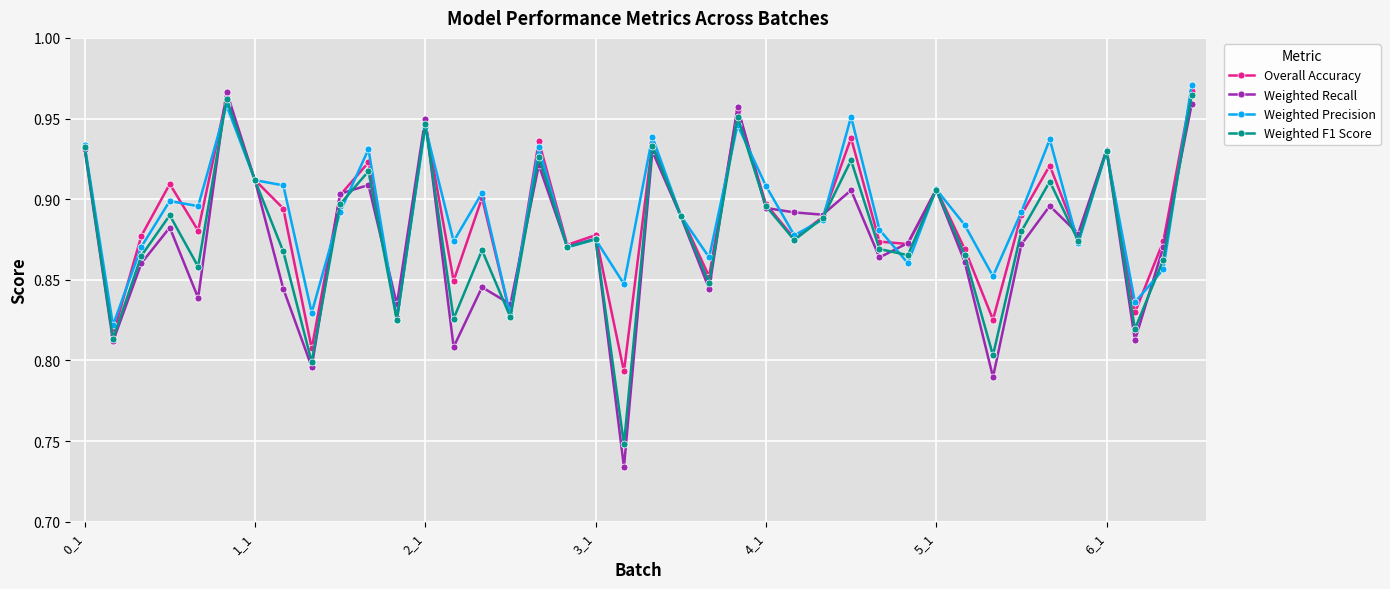

How many interior local peaks does the Weighted Precision series have?

13